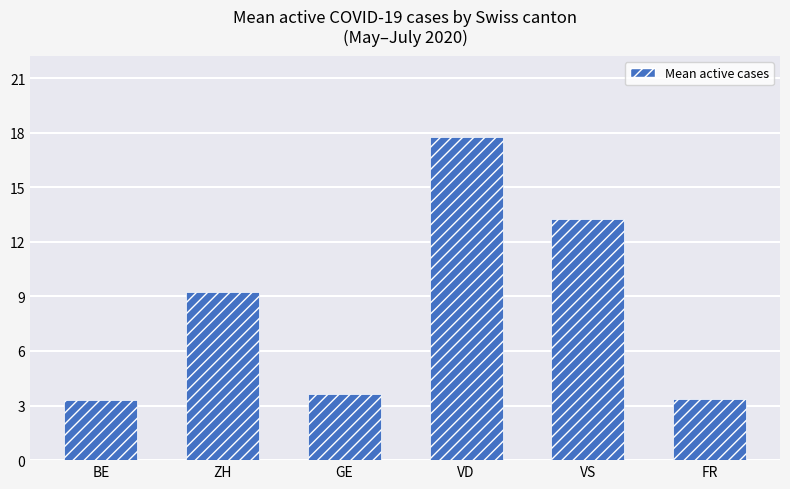

Between VD and VS, which is larger?

VD